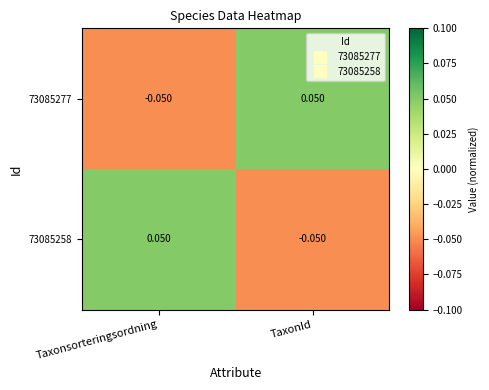

Where does the 73085277 series first go above 0?

TaxonId